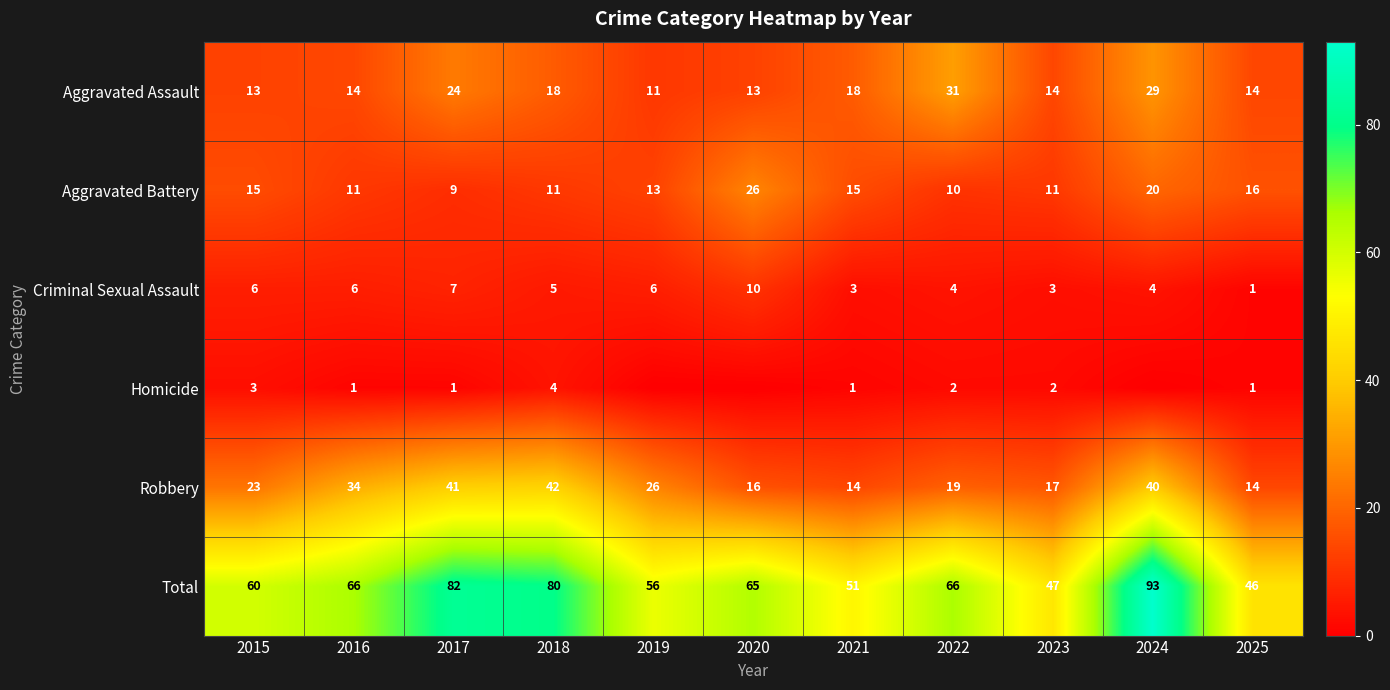

What is the difference between the Aggravated Battery values at 2016 and 2021?

4